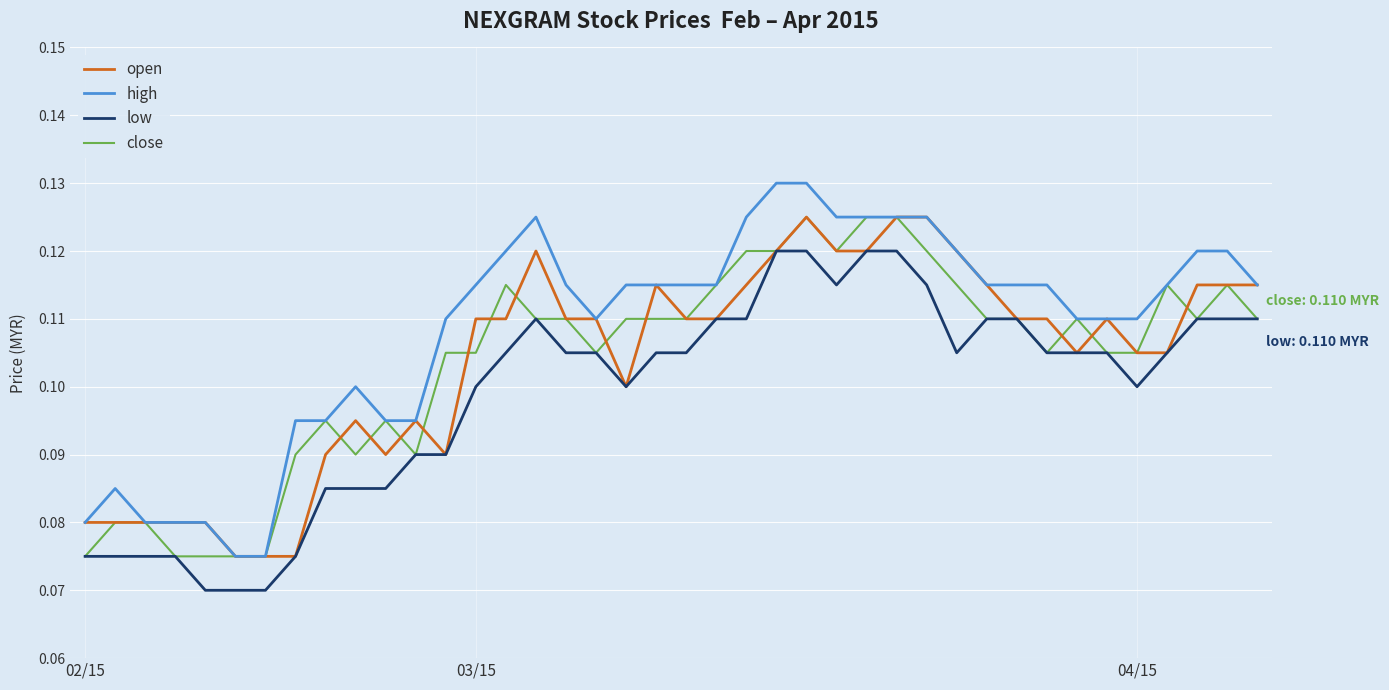

Which series has the largest total across all categories?

high